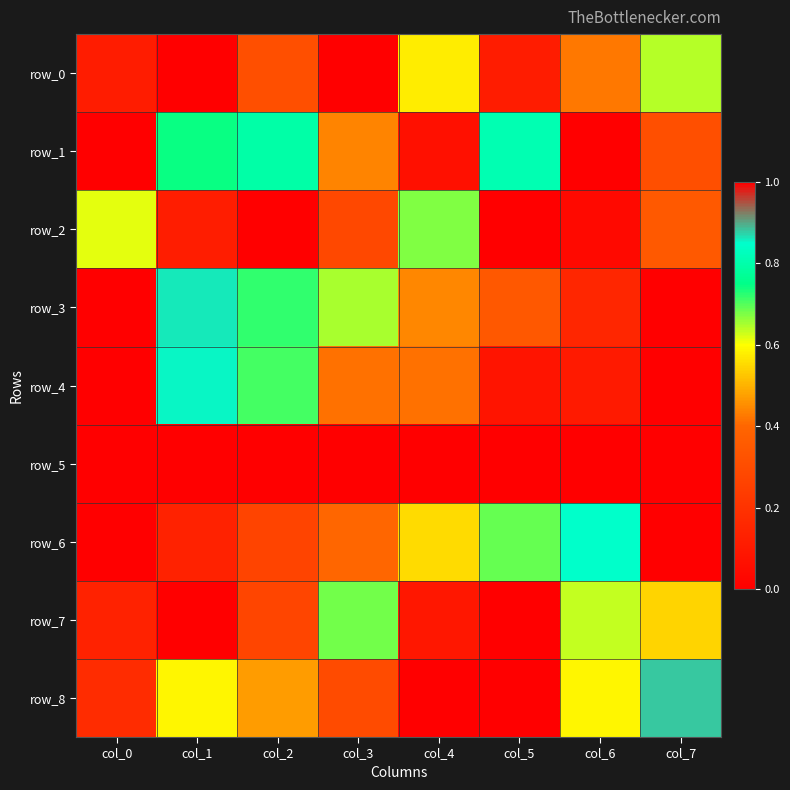

What is the maximum value for row_3?

1.0